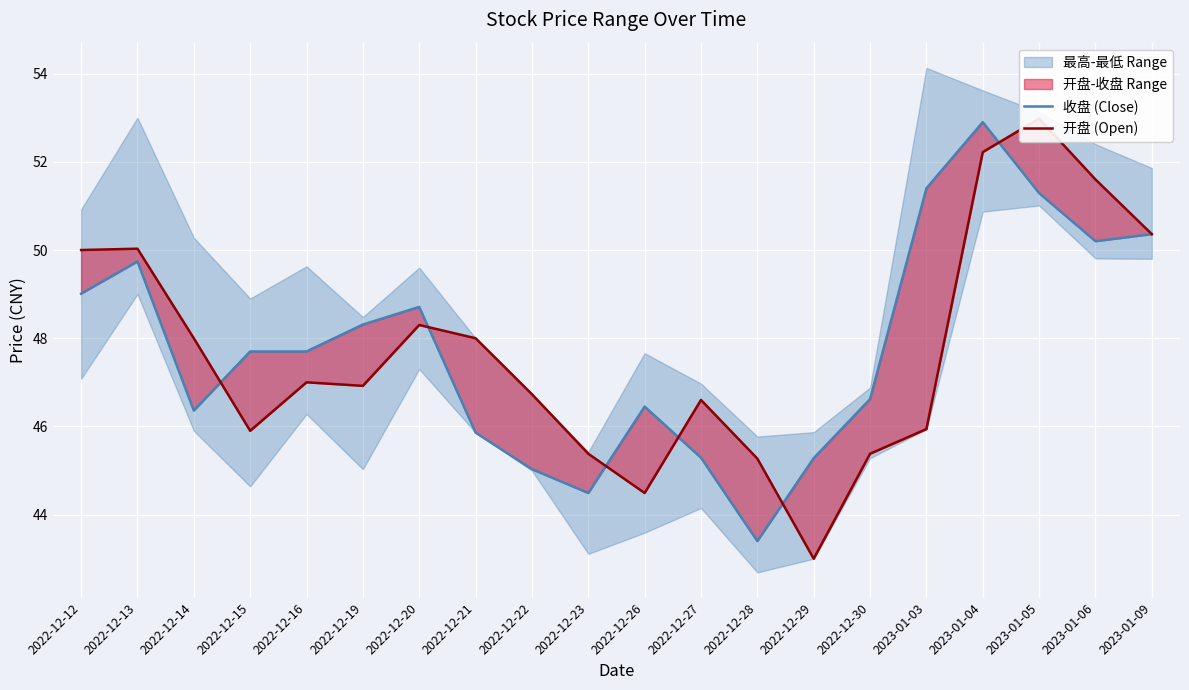

What is the label of the 8th point from the right?

2022-12-28